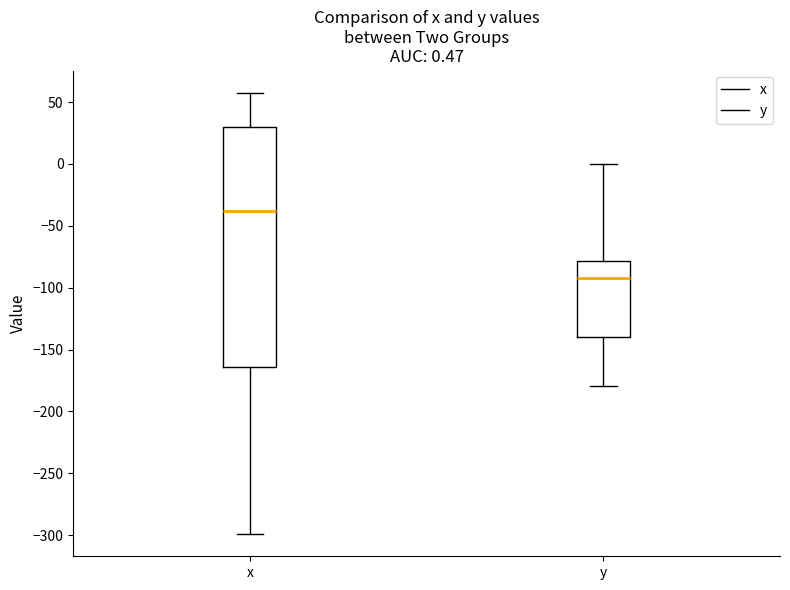

Which box has the lowest median line?

y